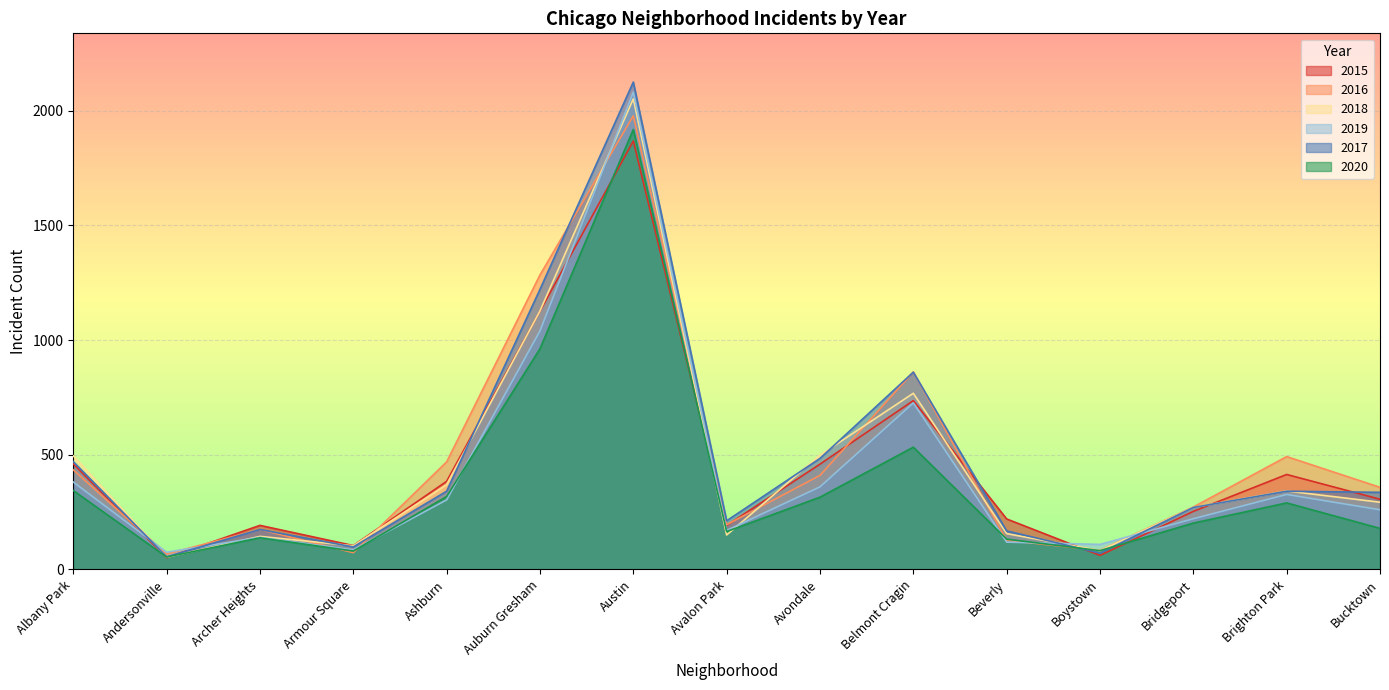

Between which two adjacent categories do 2019 and 2016 first intersect?

Albany Park and Andersonville